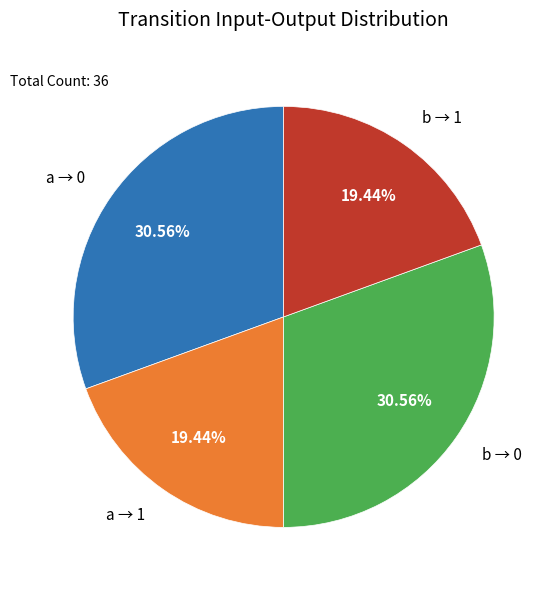

Does any single category account for the majority?

No